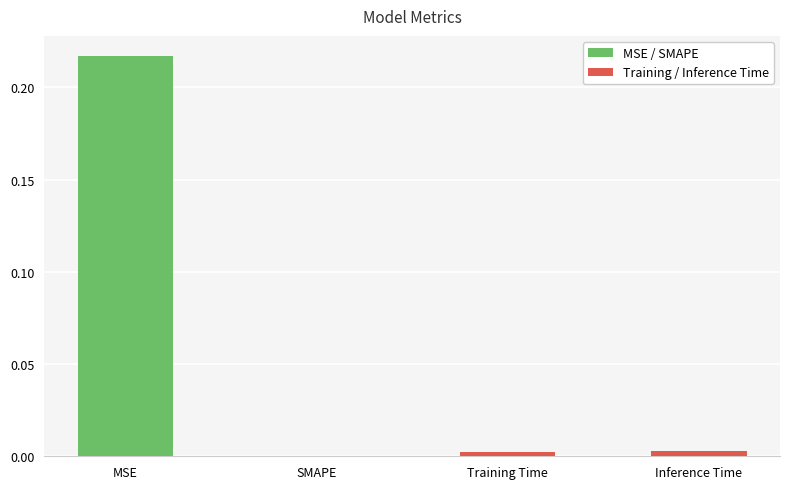

Which category has the highest value across all series?

MSE